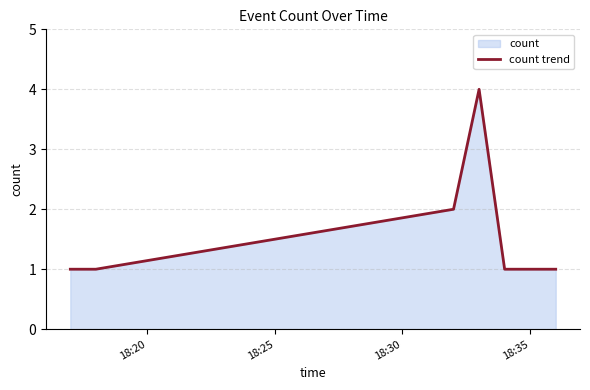

What is the greatest value displayed?

4